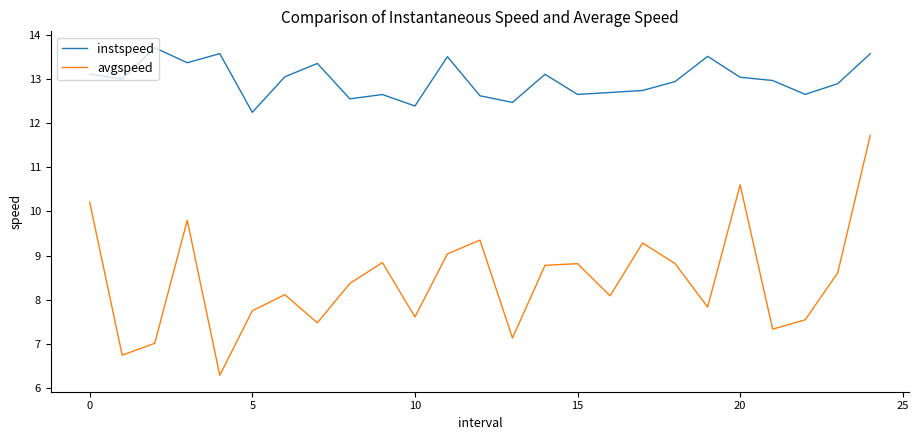

Which series has the largest total across all categories?

instspeed